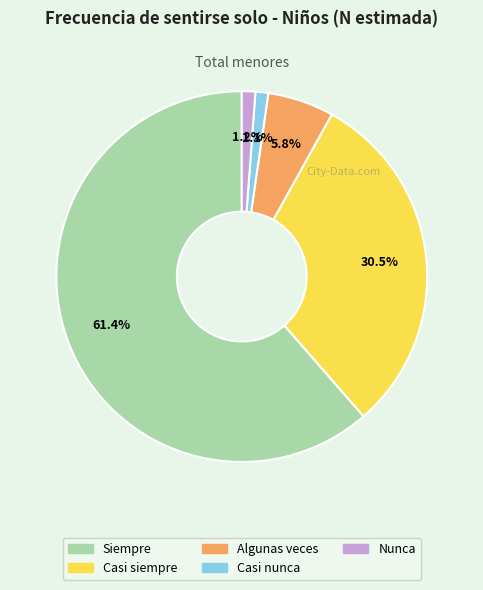

The Nunca slice represents 1% of the pie. True or false?

True